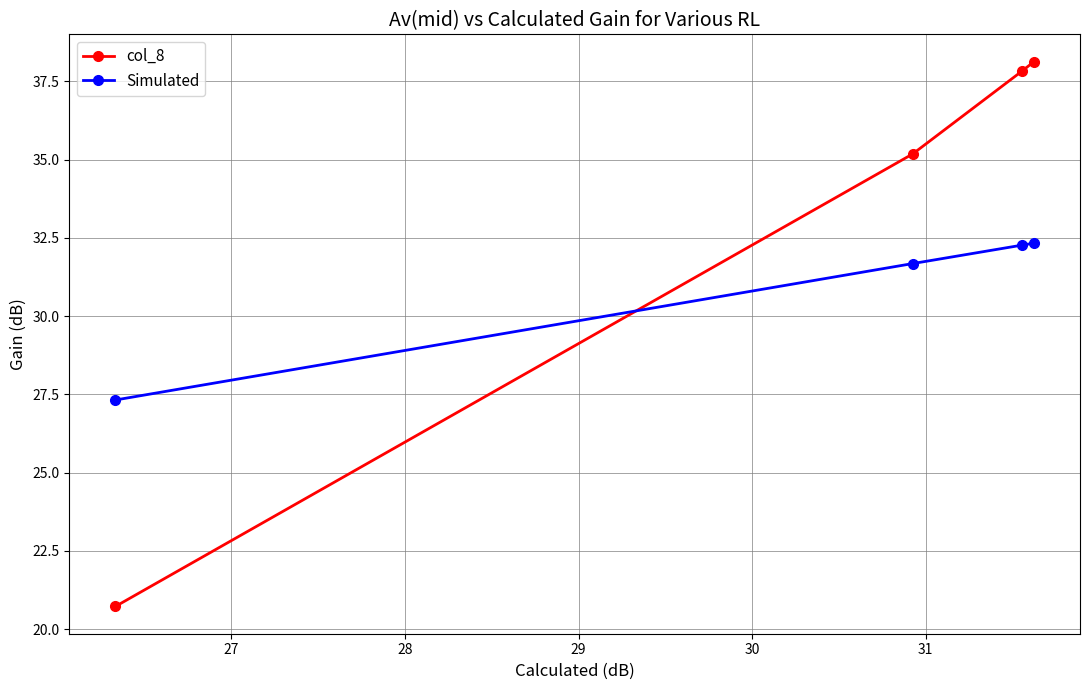

Does the chart have visible grid lines?

Yes